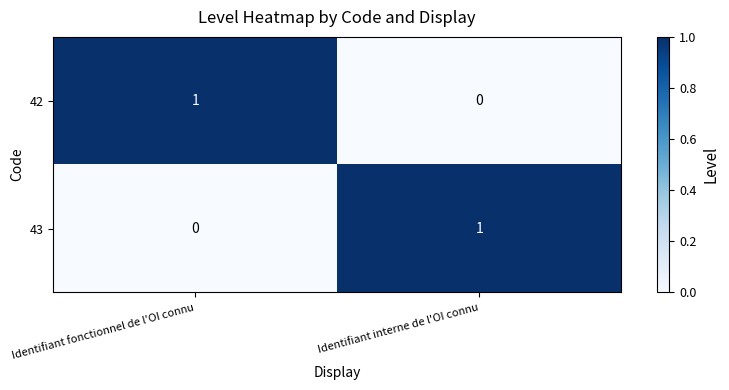

Count the number of data series in this chart.

2